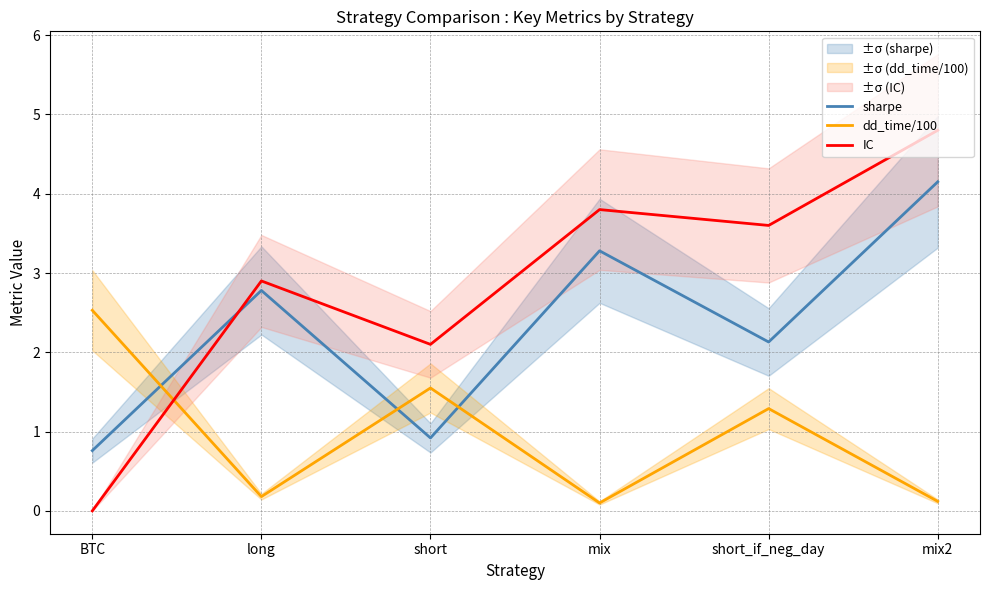

What is the difference between the second highest and second lowest values in the IC series?

1.7